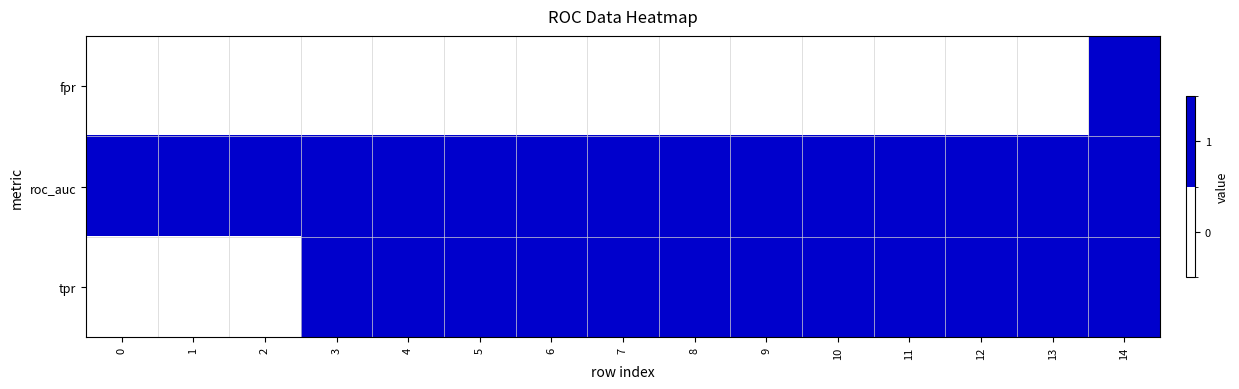

Rank the series by their average value, from lowest to highest.

fpr, tpr, roc_auc